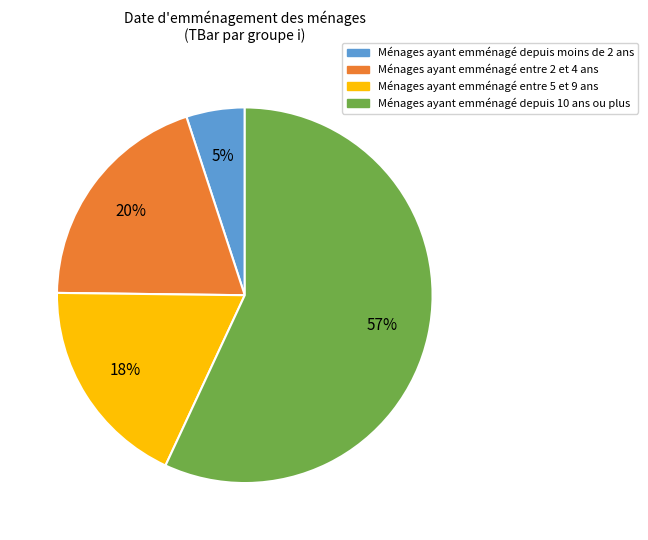

Is there any slice that represents more than half of the pie?

Yes